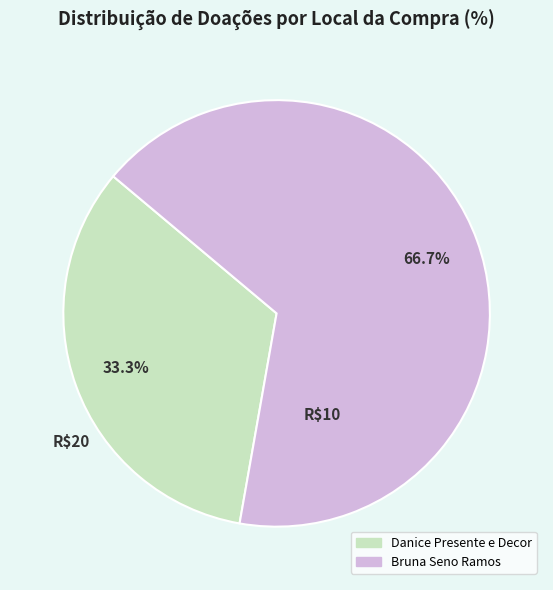

Rank the categories by value from lowest to highest.

Danice Presente e Decor, Bruna Seno Ramos